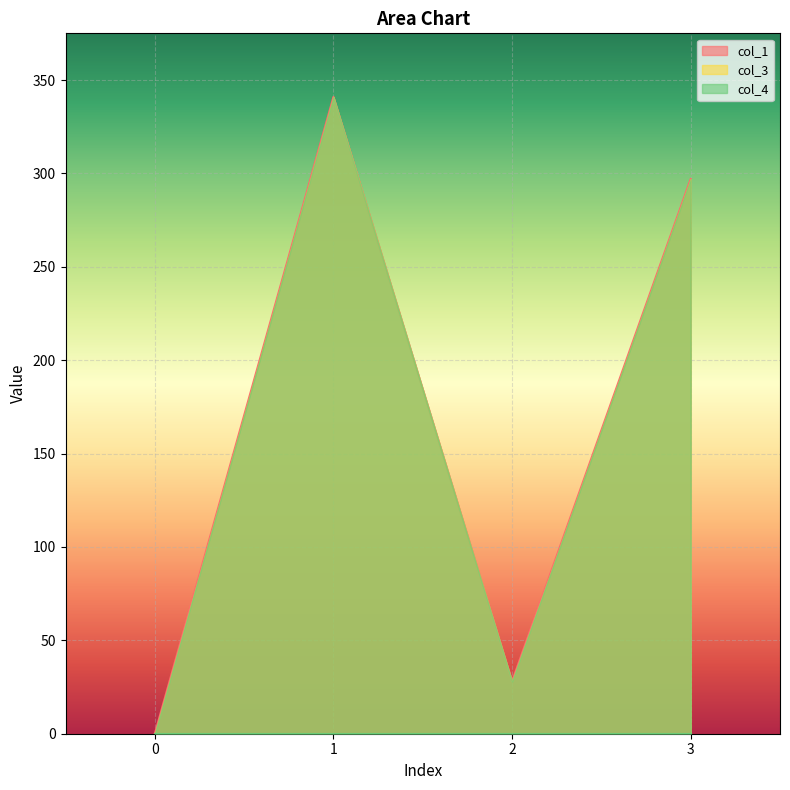

How many data points in col_1 are above 297?

2